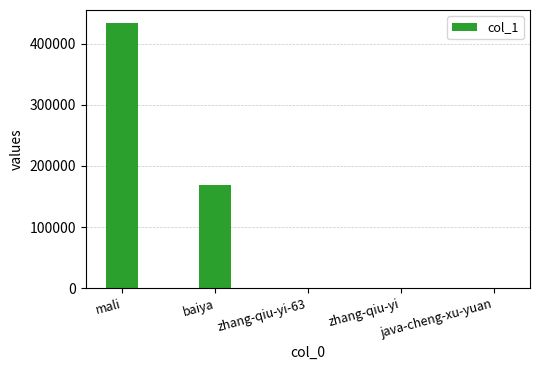

What is the sum of all values?

601795